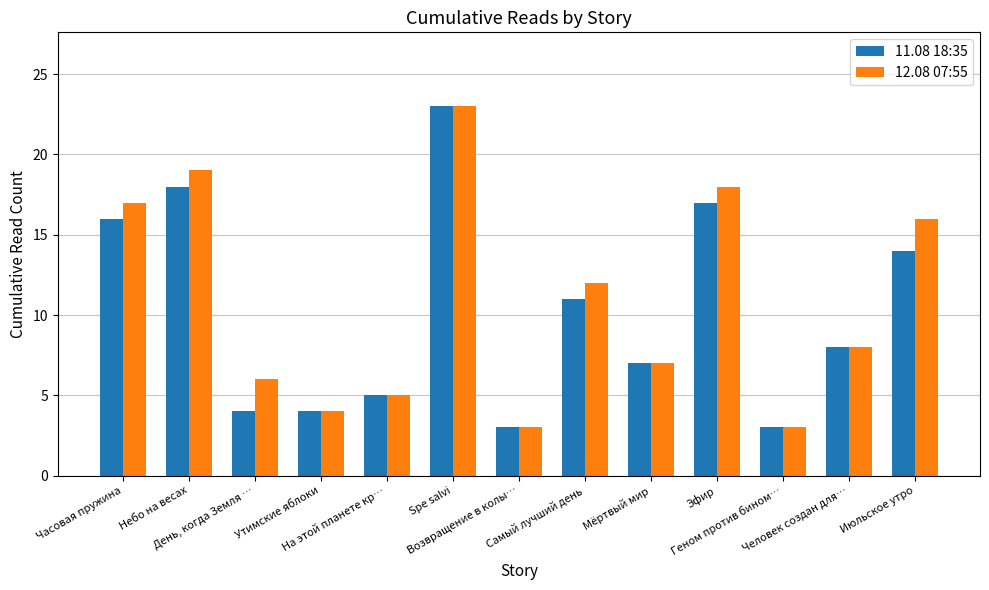

What is the smallest value displayed?

3